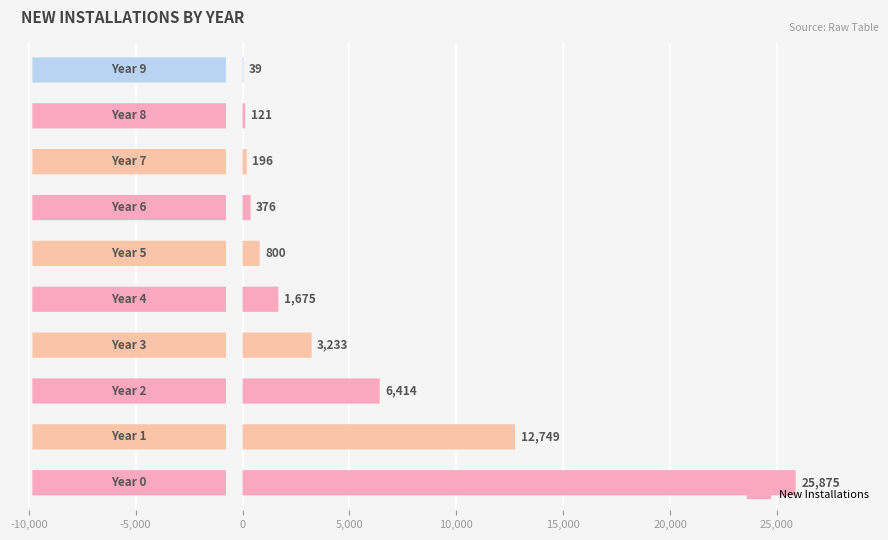

What is the sum of all values?

51478